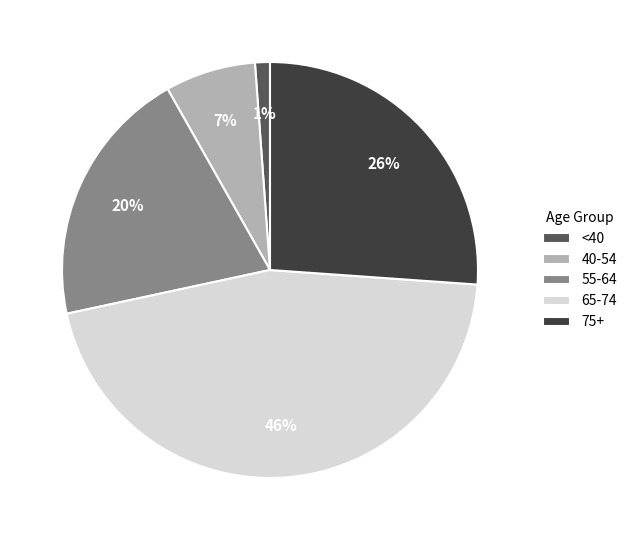

Do 75+ and <40 together represent more than half of the pie?

No